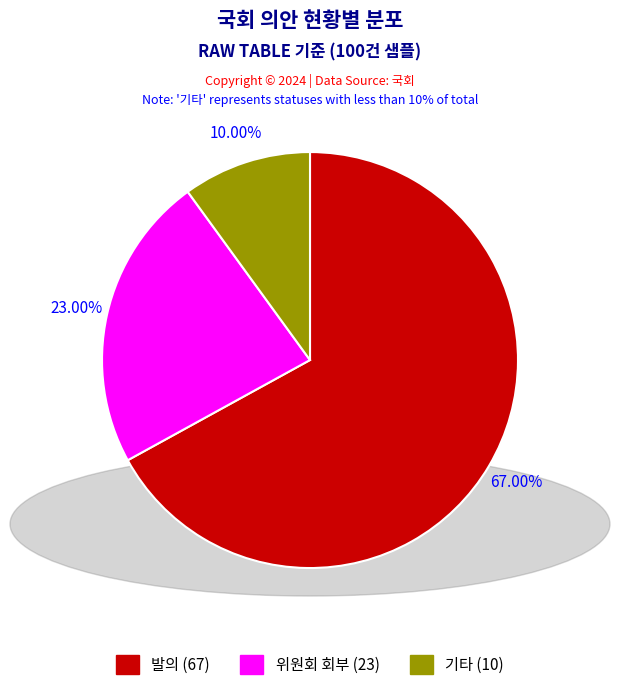

To the nearest percent, what is the difference between the 발의 and 기타 slice percentages?

57%